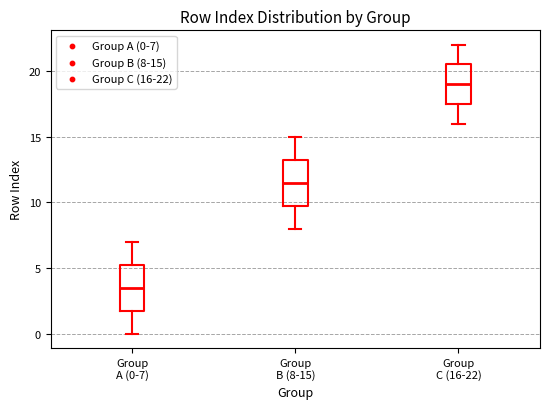

Reading left to right, read every box against the y-axis: the position of its median line, the range the box covers, and the ends of its whiskers. The values are not printed on the chart, so give them approximately, as read against the axis.

Group A (0-7): median 3.5, box 2.0 to 5.5, whiskers 0.0 to 7.0
Group B (8-15): median 11.5, box 10.0 to 13.5, whiskers 8.0 to 15.0
Group C (16-22): median 19.0, box 17.5 to 20.5, whiskers 16.0 to 22.0